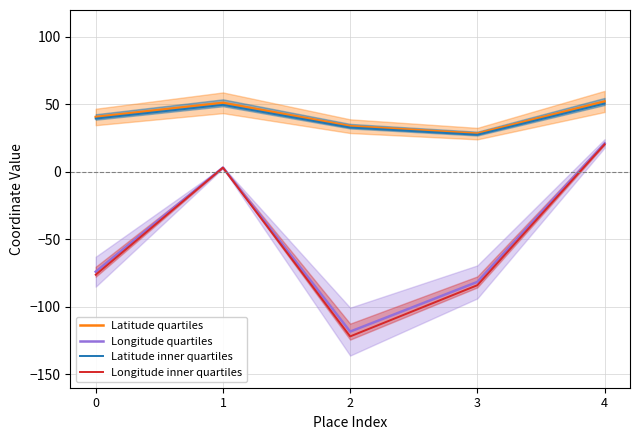

Reading right to left, list all the values displayed in this chart.

Latitude quartiles: 4=52.2	3=28.4	2=33.9	1=51.2	0=40.7
Longitude quartiles: 4=21.0	3=-81.6	2=-118.4	1=3.2	0=-74.0
Latitude inner quartiles: 4=50.6	3=27.5	2=32.9	1=49.7	0=39.5
Longitude inner quartiles: 4=20.4	3=-84.0	2=-122.0	1=3.1	0=-76.2